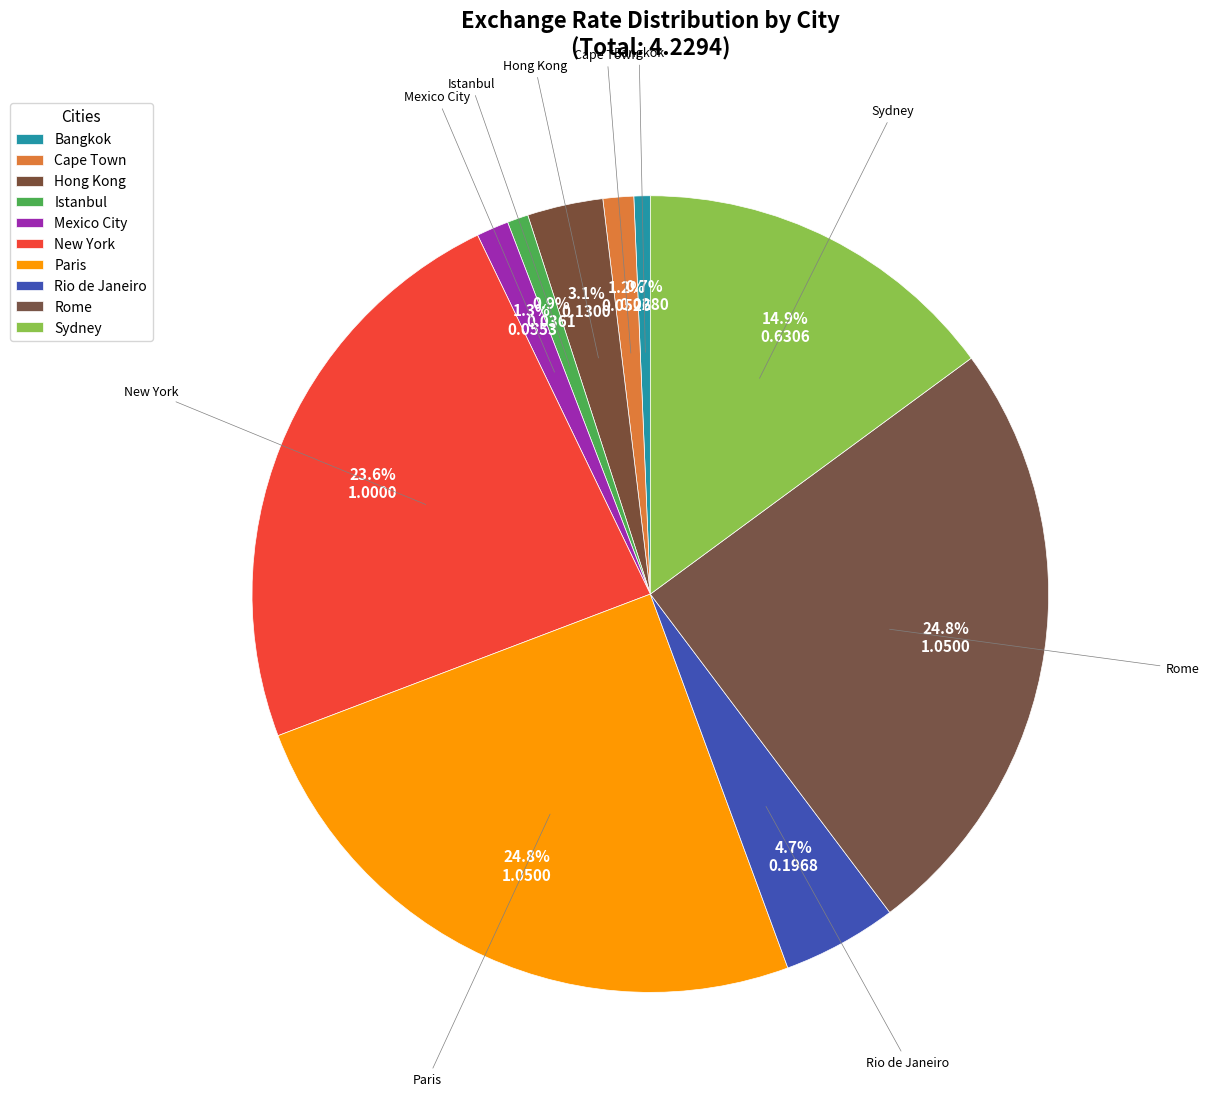

Count the number of slices in the pie.

10